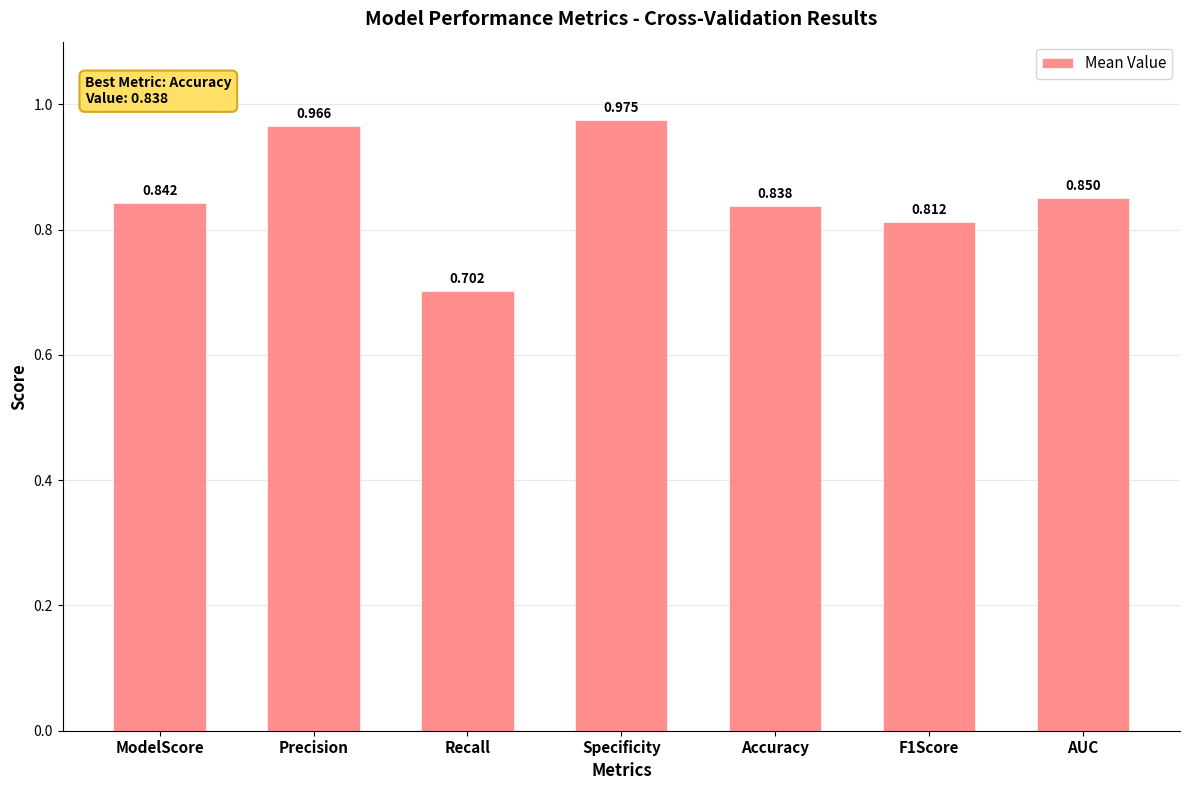

At which label is the value closest to 0?

Recall